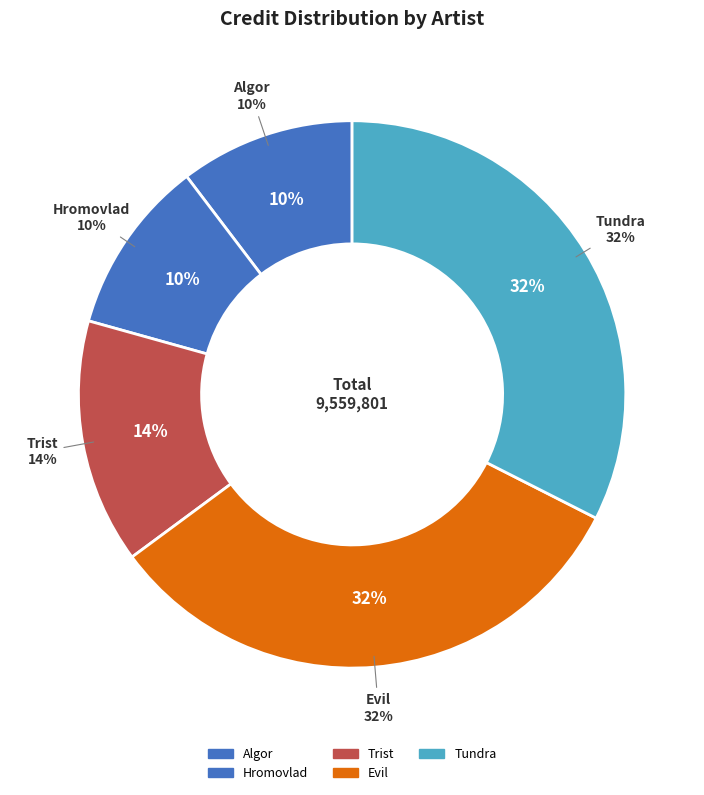

To the nearest percent, what is the difference between the largest and smallest slice percentages?

22%